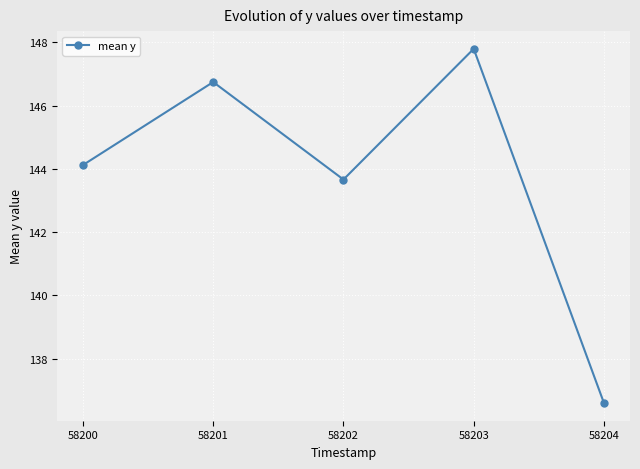

The chart shows a value of 136.6 at 58204. True or false?

True